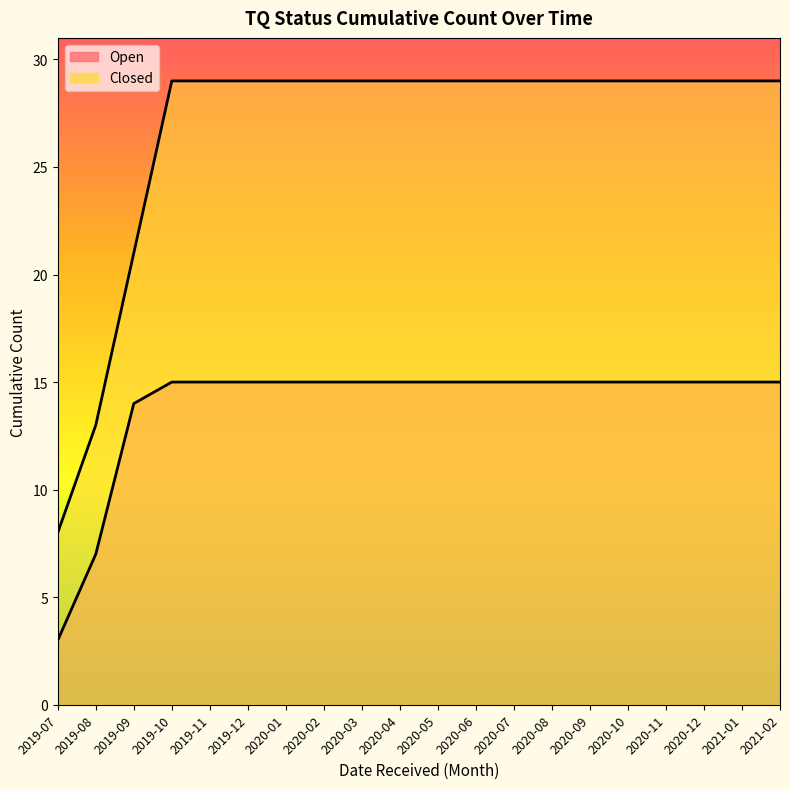

True or false: Closed and Open intersect in this chart.

False